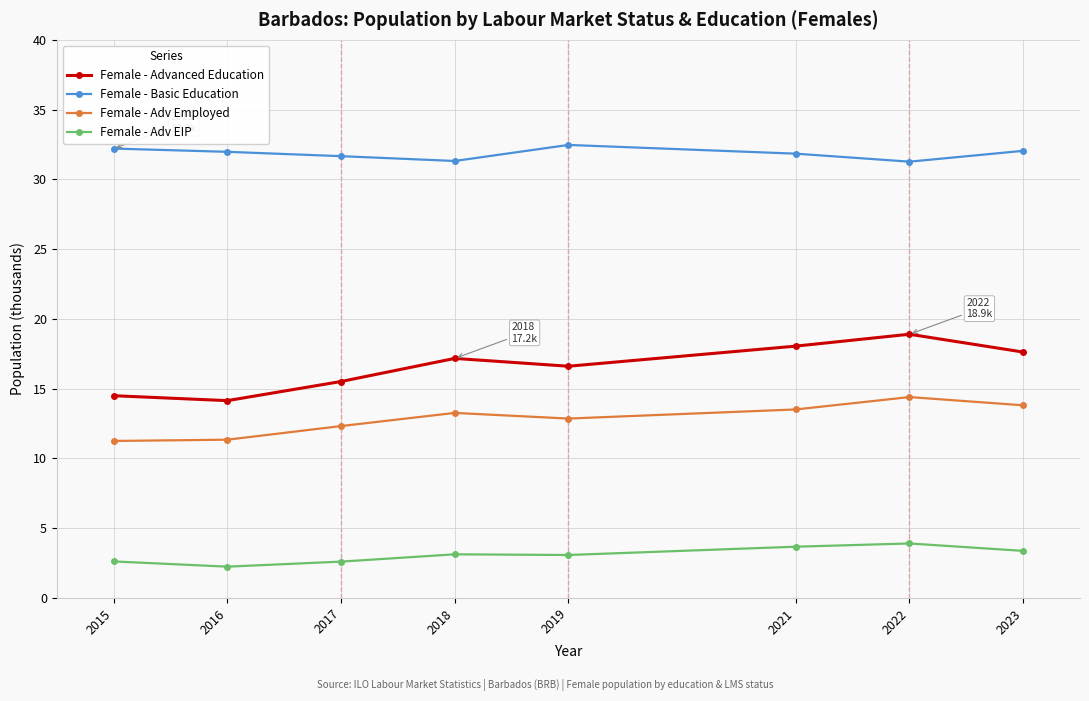

What is the value of the Female - Adv EIP point at the 2nd from the left?

2.2